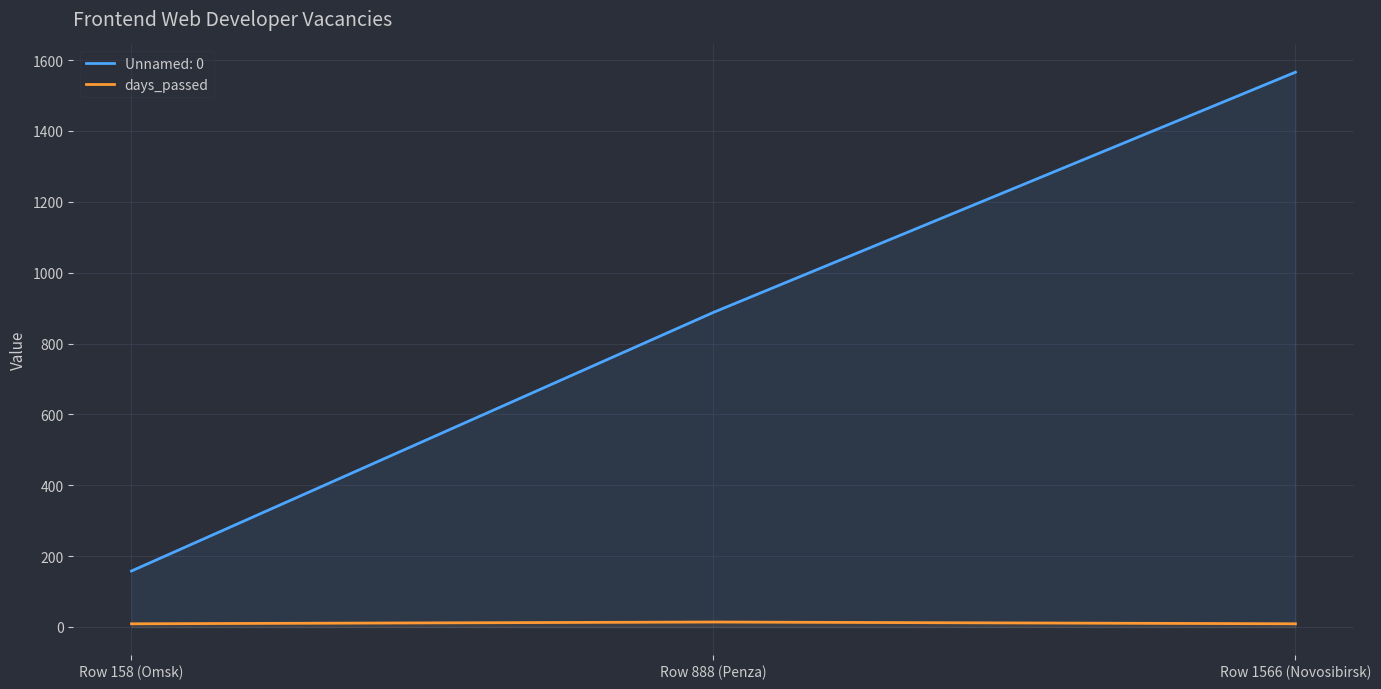

List the labels in order of value, smallest first.

Row 158 (Omsk), Row 1566 (Novosibirsk), Row 888 (Penza)